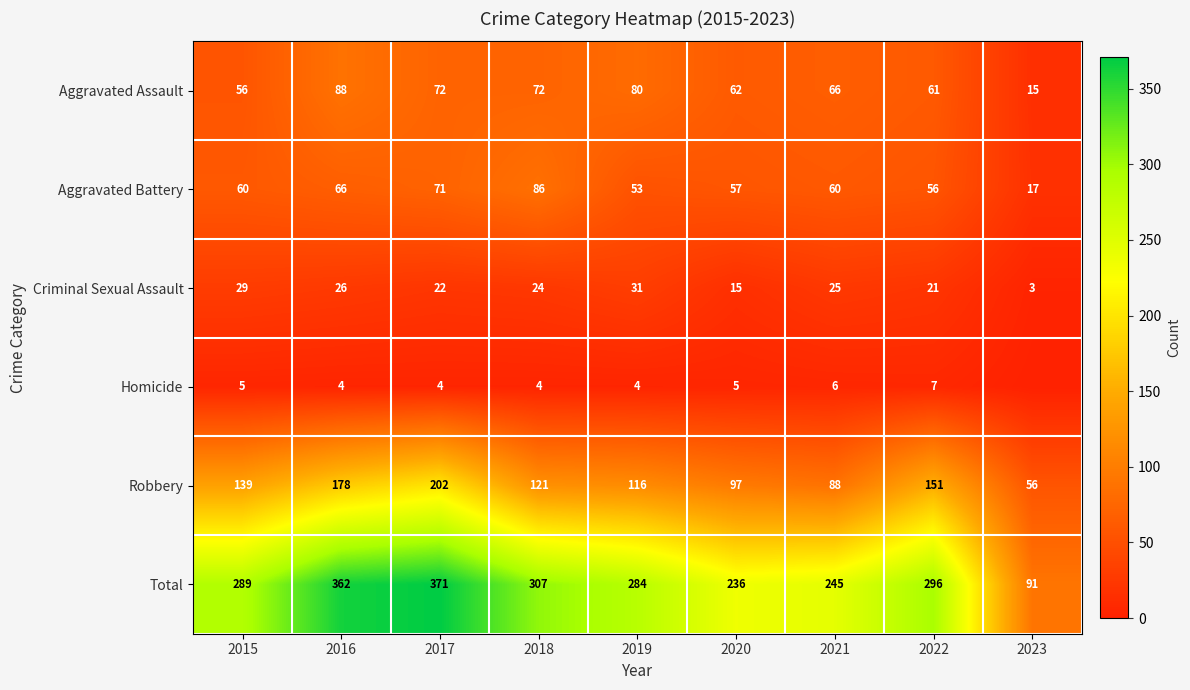

The value of Homicide at 2022 is 3. True or false?

False